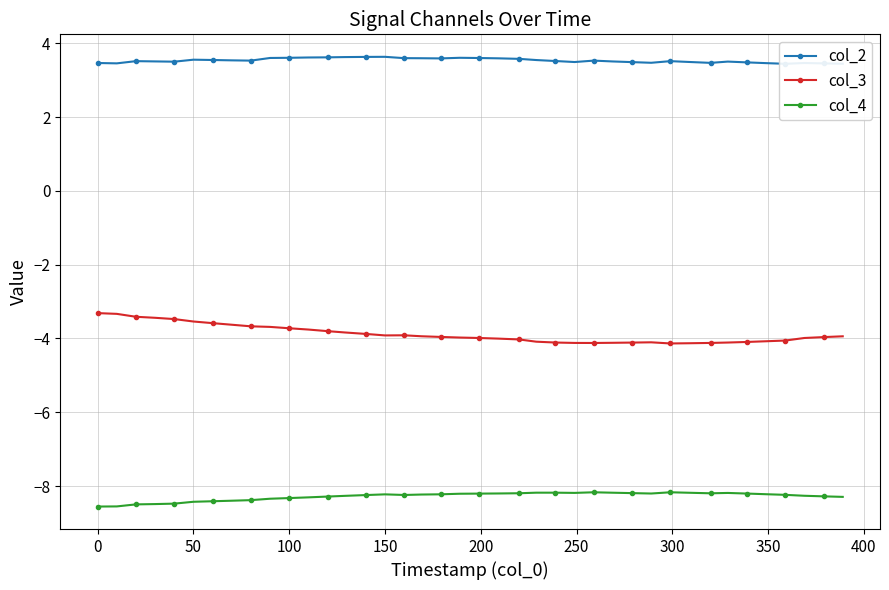

Reading left to right, transcribe all the data shown in this chart.

col_2: 3.5	3.5	3.5	3.5	3.5	3.6	3.5	3.5	3.5	3.6	3.6	3.6	3.6	3.6	3.6	3.6	3.6	3.6	3.6	3.6	3.6	3.6	3.6	3.5	3.5	3.5	3.5	3.5	3.5	3.5	3.5	3.5	3.5	3.5	3.5	3.5	3.4	3.5	3.5	3.4
col_3: -3.3	-3.3	-3.4	-3.4	-3.5	-3.5	-3.6	-3.6	-3.7	-3.7	-3.7	-3.8	-3.8	-3.8	-3.9	-3.9	-3.9	-3.9	-4.0	-4.0	-4.0	-4.0	-4.0	-4.1	-4.1	-4.1	-4.1	-4.1	-4.1	-4.1	-4.1	-4.1	-4.1	-4.1	-4.1	-4.1	-4.1	-4.0	-4.0	-3.9
col_4: -8.6	-8.6	-8.5	-8.5	-8.5	-8.4	-8.4	-8.4	-8.4	-8.3	-8.3	-8.3	-8.3	-8.3	-8.2	-8.2	-8.2	-8.2	-8.2	-8.2	-8.2	-8.2	-8.2	-8.2	-8.2	-8.2	-8.2	-8.2	-8.2	-8.2	-8.2	-8.2	-8.2	-8.2	-8.2	-8.2	-8.2	-8.3	-8.3	-8.3